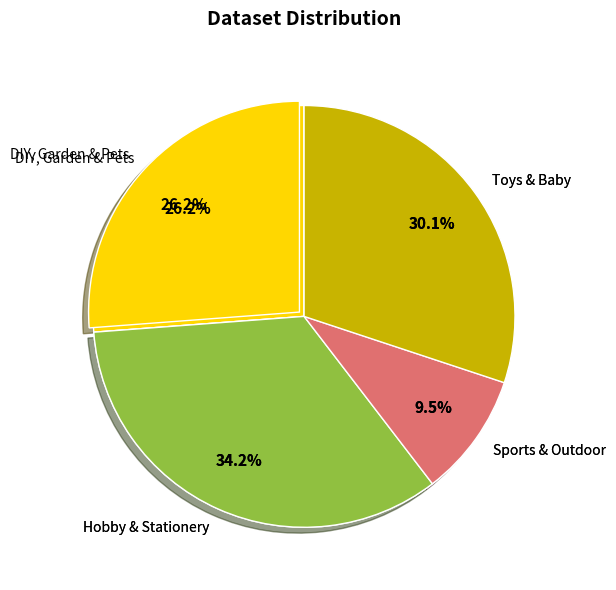

To the nearest percent, what is the difference between the largest and smallest slice percentages?

25%